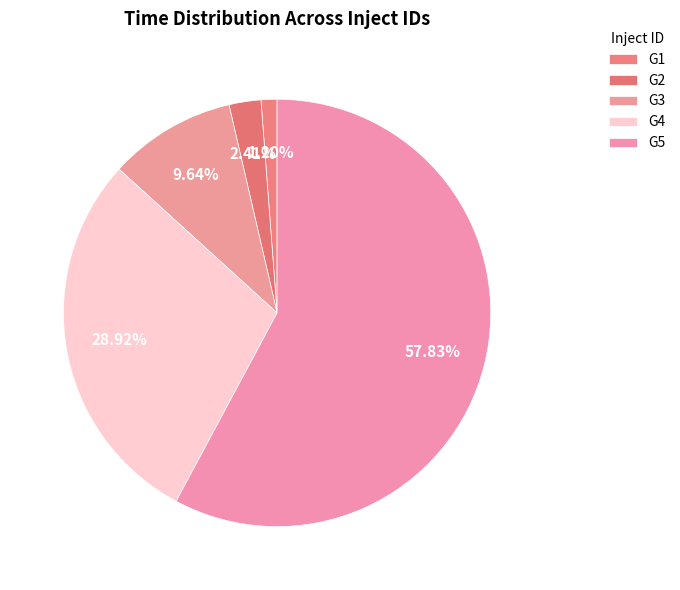

Is G5 the majority of the pie?

Yes